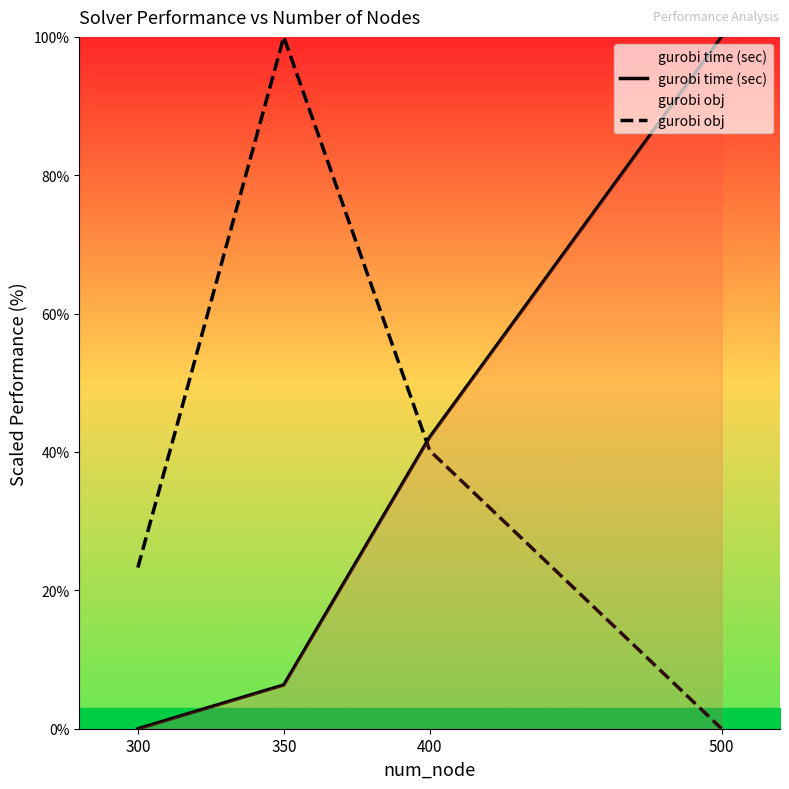

What is the value of the gurobi obj point at the 3rd from the left?

40.2